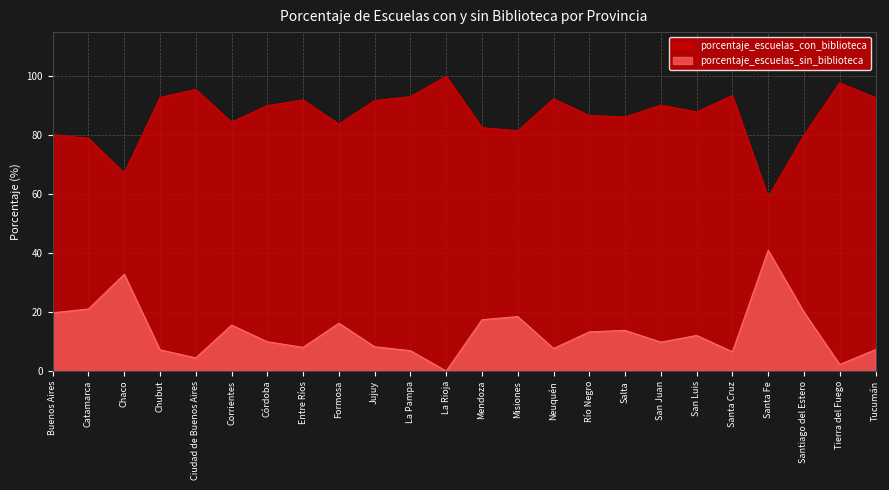

What is the value of the porcentaje_escuelas_sin_biblioteca point at the 8th from the left?

8.0